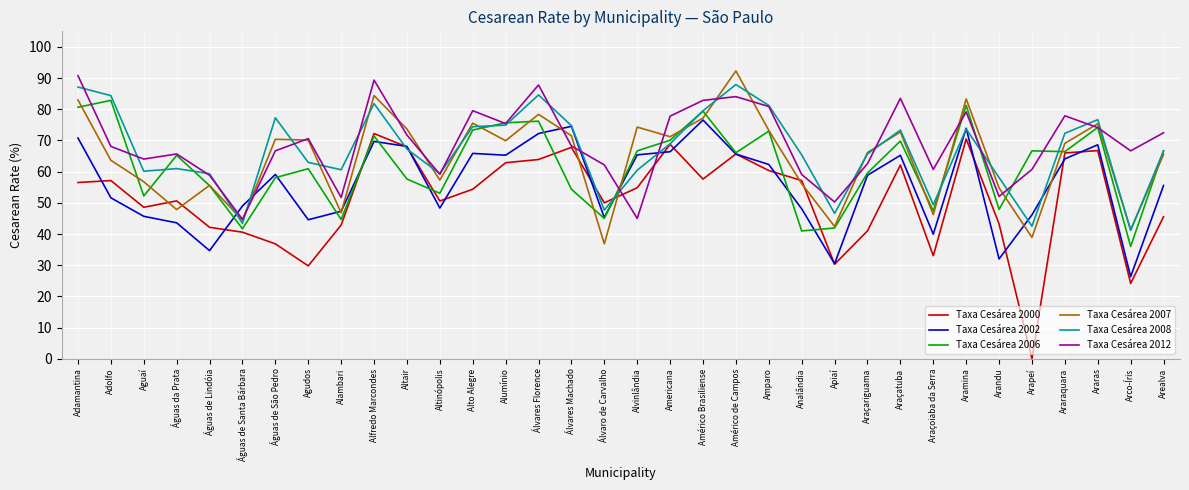

How many distinct data groups are displayed?

6